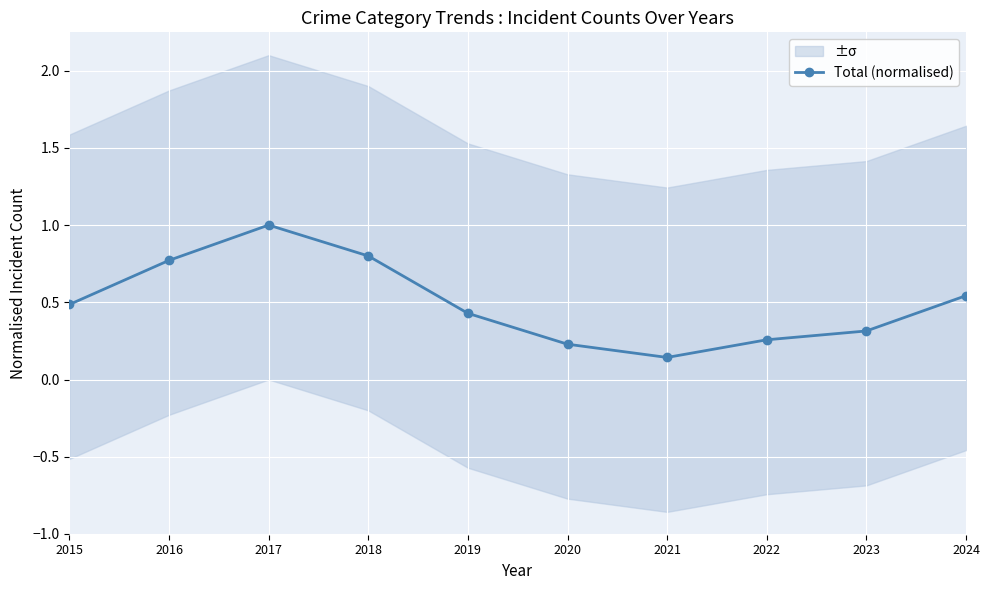

What is the change in value from 2020 to 2021?

-0.1